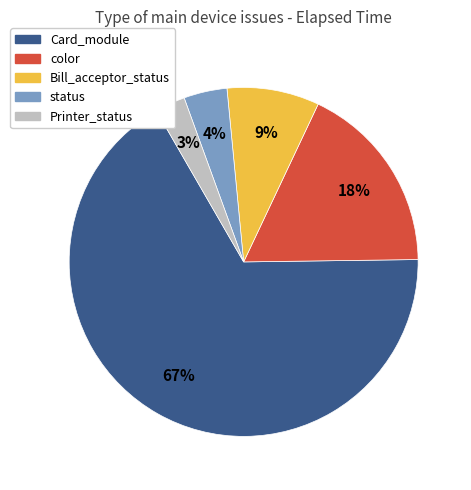

How many slices are in this pie chart?

5